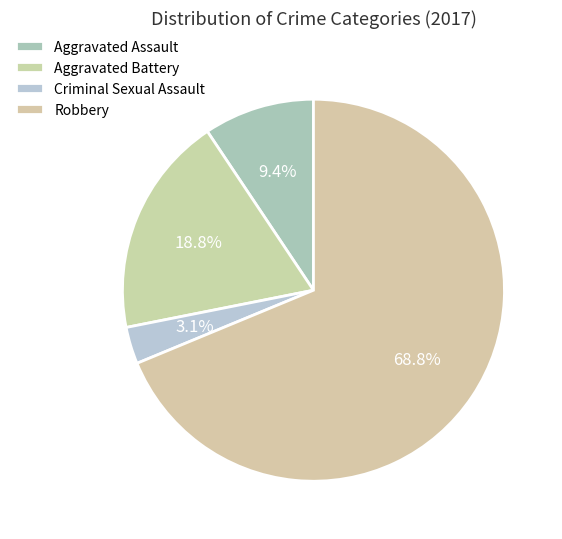

Which category has the biggest portion of the pie?

Robbery